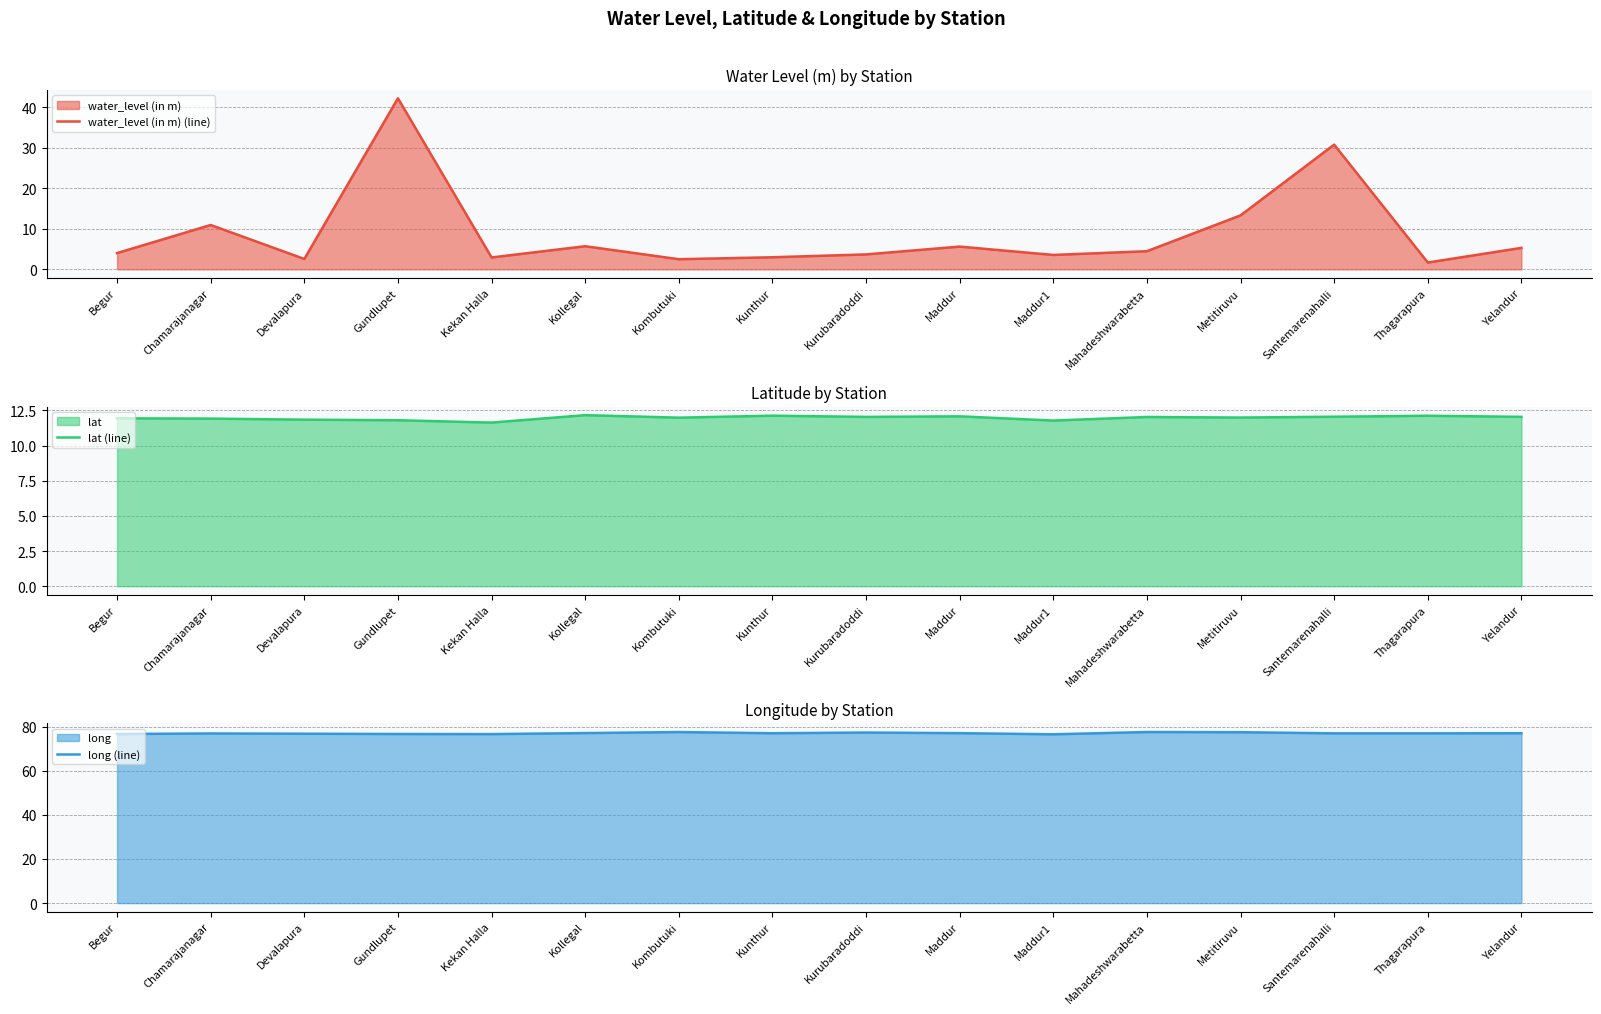

Reading left to right, transcribe all the data shown in this chart.

water_level (in m) (line): 4.0	10.9	2.6	42.2	2.9	5.7	2.5	3.0	3.7	5.6	3.5	4.5	13.3	30.8	1.7	5.3
lat (line): 11.9	11.9	11.8	11.8	11.6	12.2	12.0	12.1	12.0	12.1	11.8	12.0	12.0	12.1	12.1	12.0
long (line): 76.7	76.9	76.8	76.7	76.6	77.1	77.6	77.0	77.4	77.1	76.5	77.6	77.5	77.0	77.0	77.0